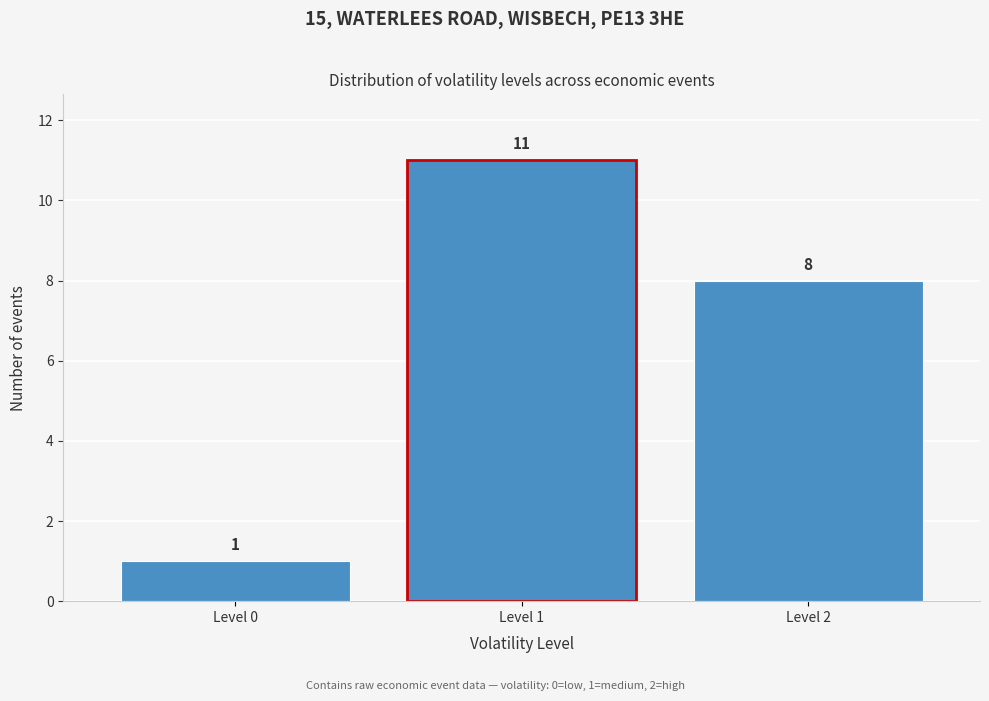

Reading left to right, what are all the values shown in this chart?

Level 0=1	Level 1=11	Level 2=8